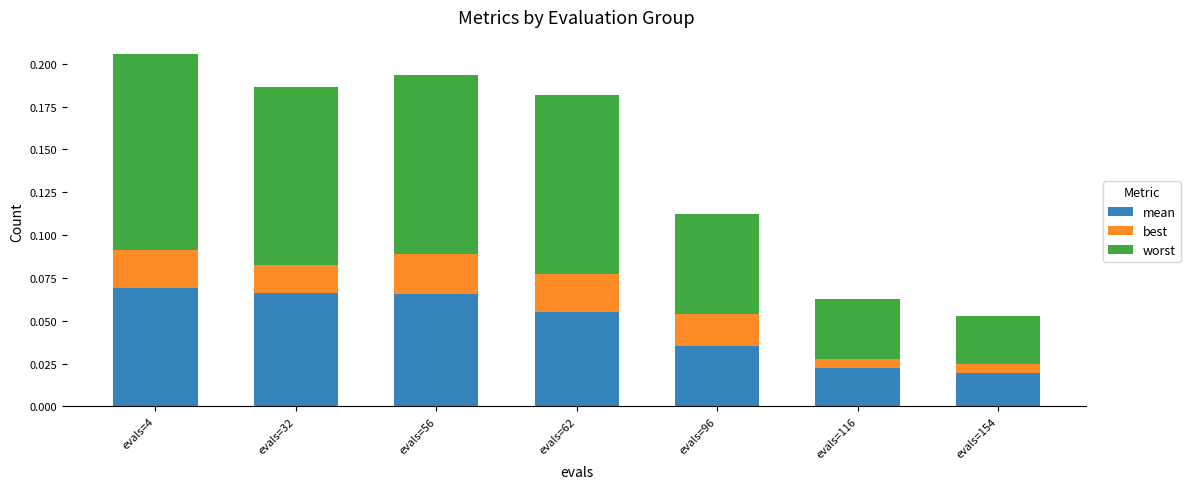

How many mean values are between 0 and 1?

7